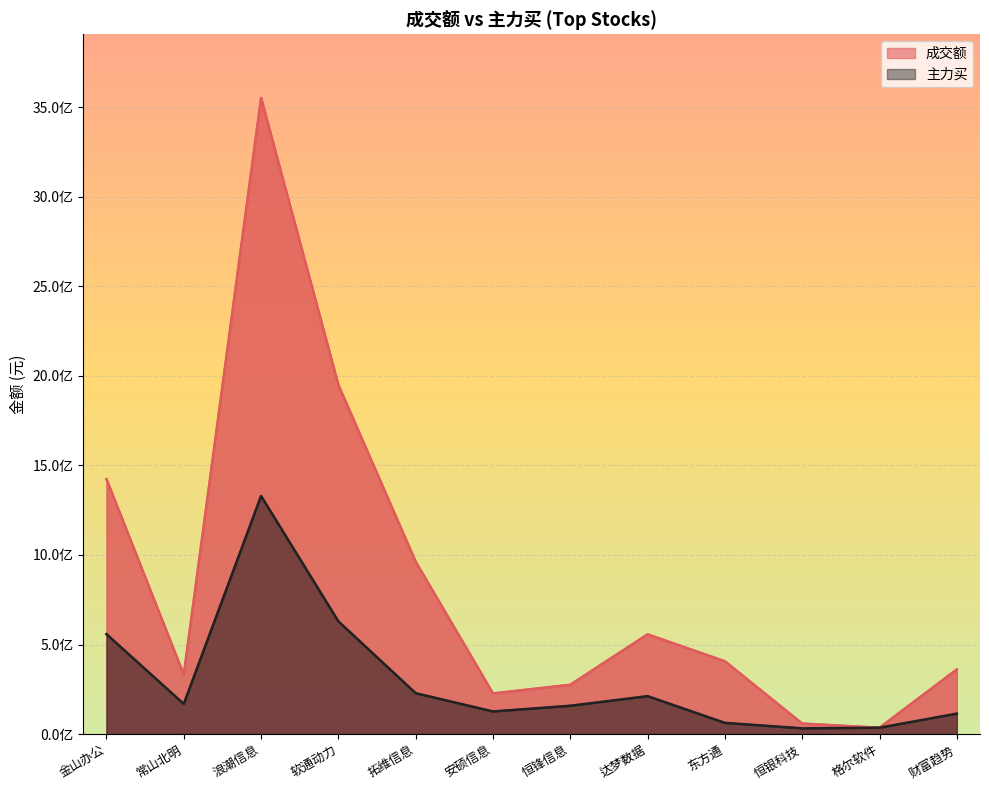

At which label does 主力买 reach its minimum?

恒银科技